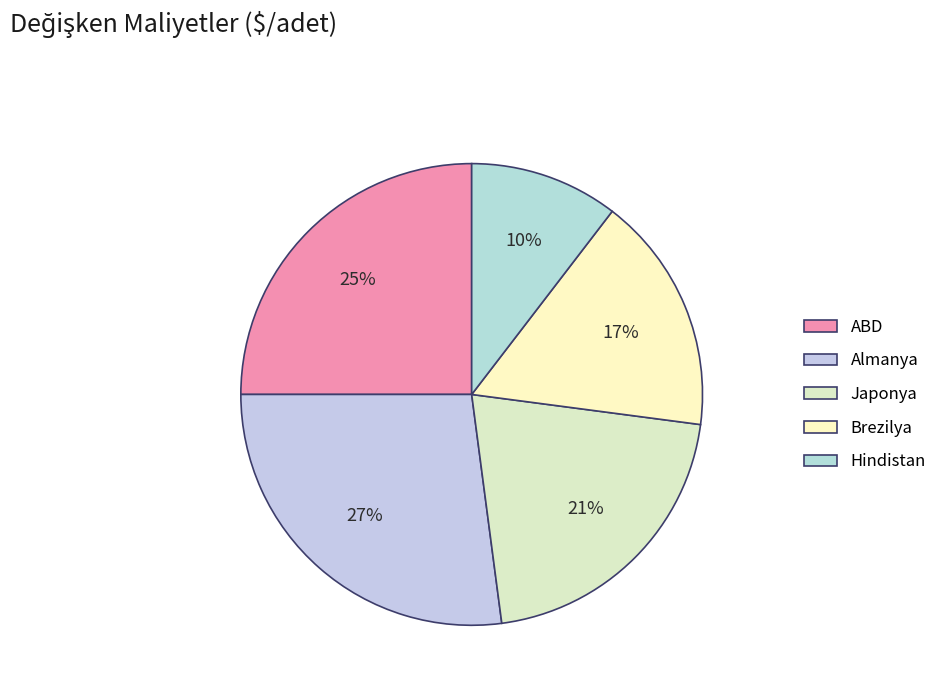

What percentage do Hindistan and Almanya together represent?

37.5%